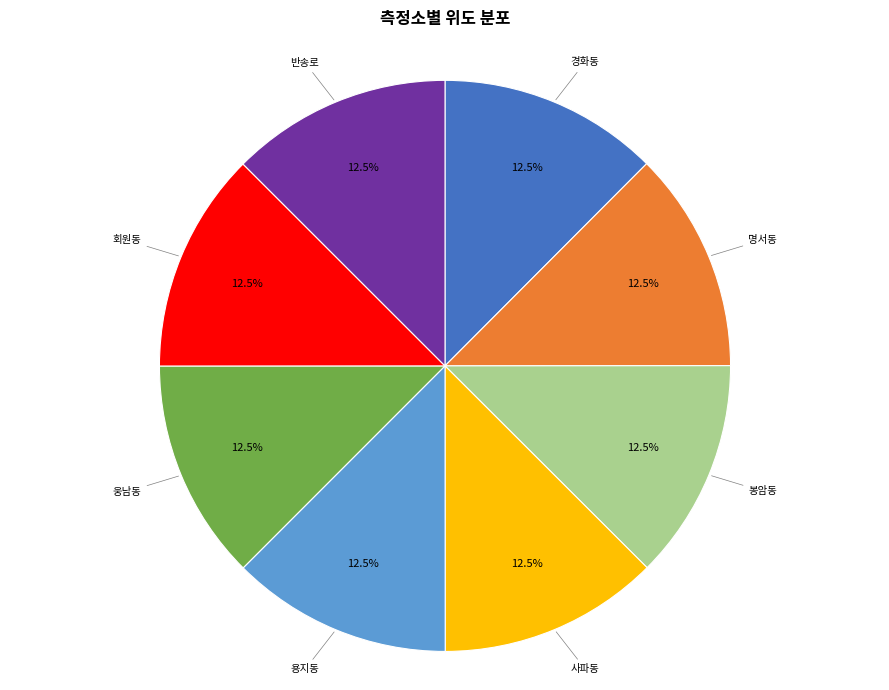

Is there a majority slice in this chart?

No